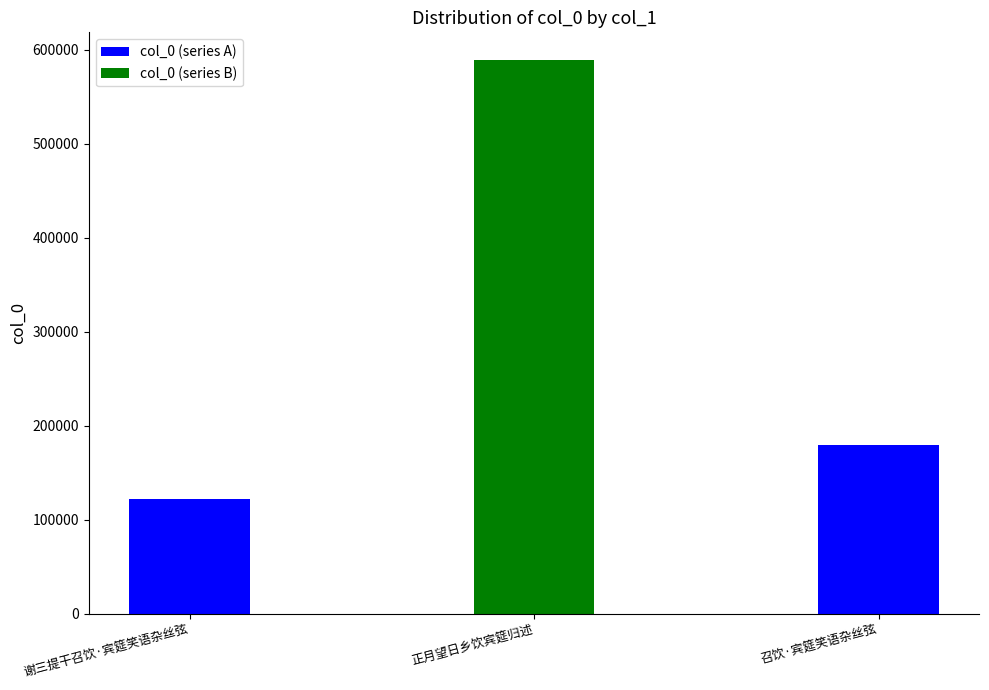

What is the greatest value displayed?

589121